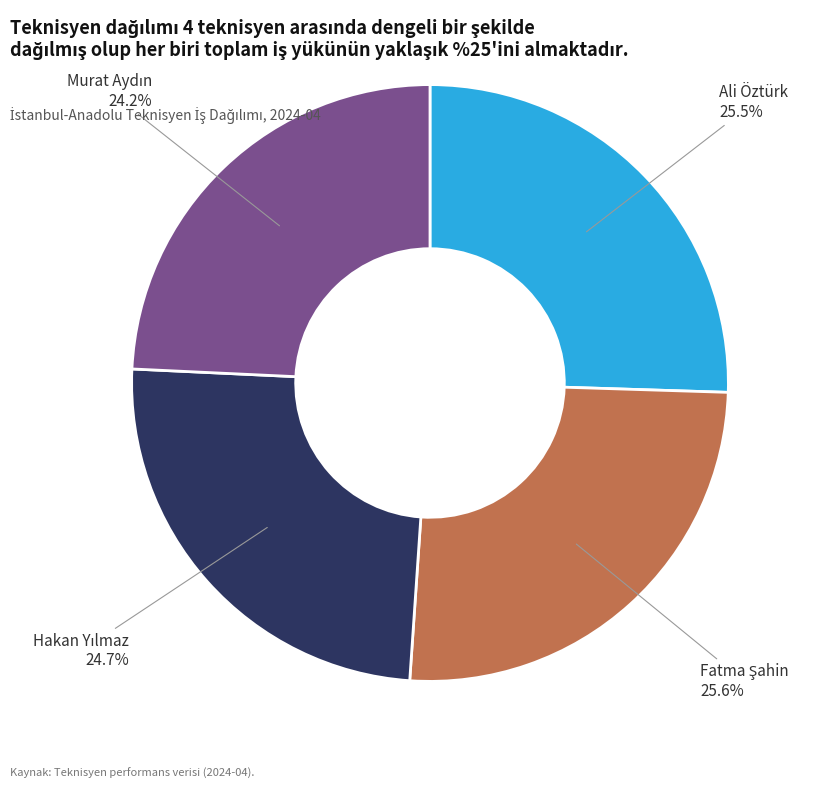

Is there any slice that represents more than half of the pie?

No